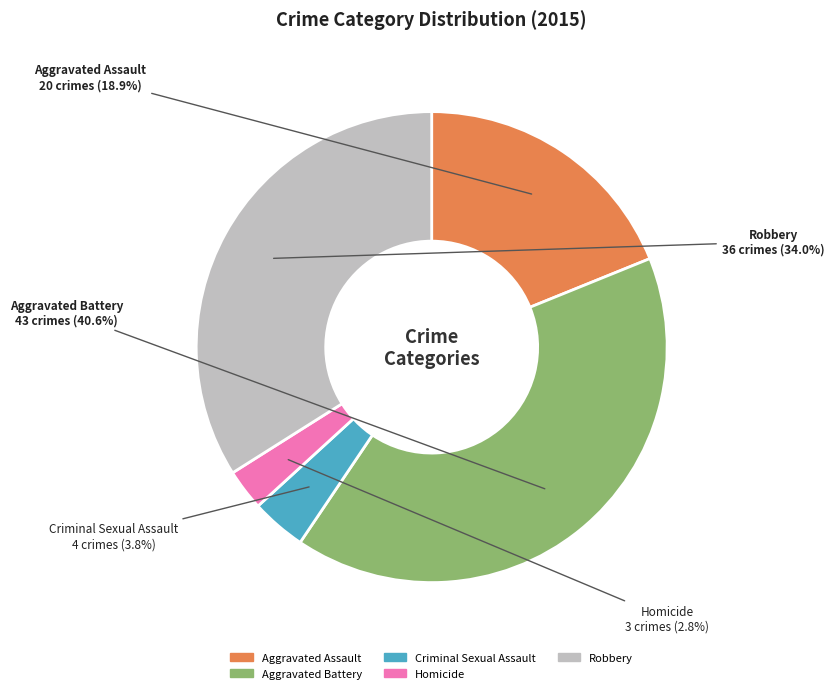

Is the sum of Criminal Sexual Assault and Aggravated Battery greater than half?

No